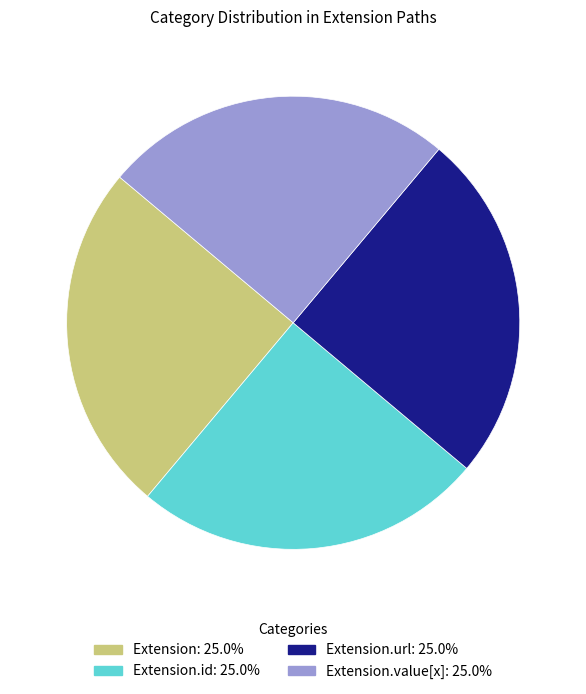

How many segments does this pie chart have?

4